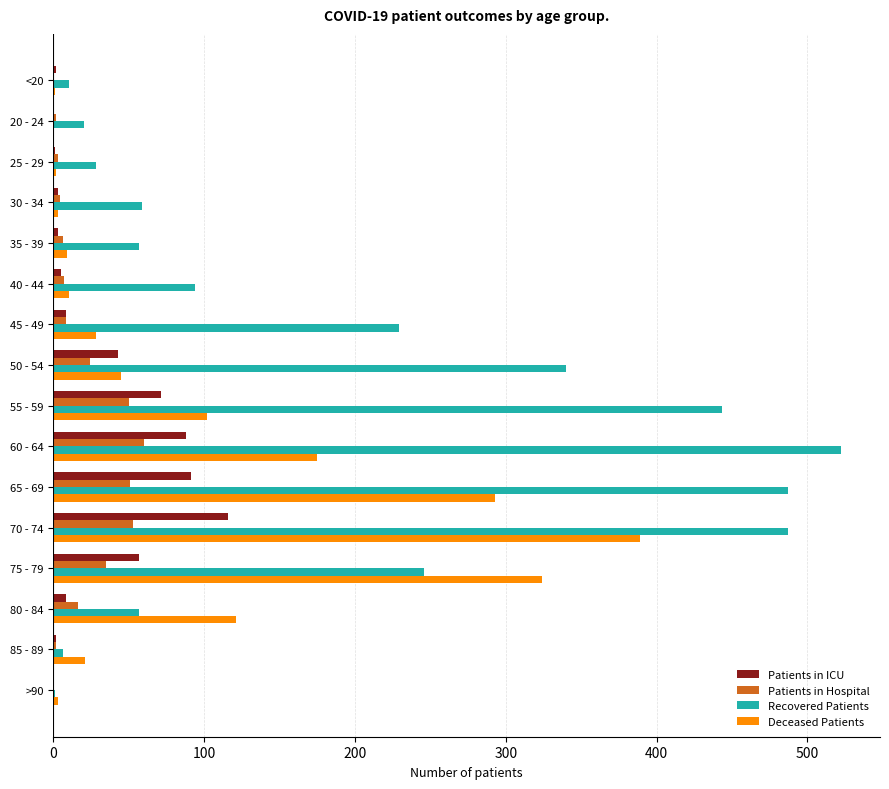

Is it true that Patients in ICU equals 116 at 70 - 74?

True